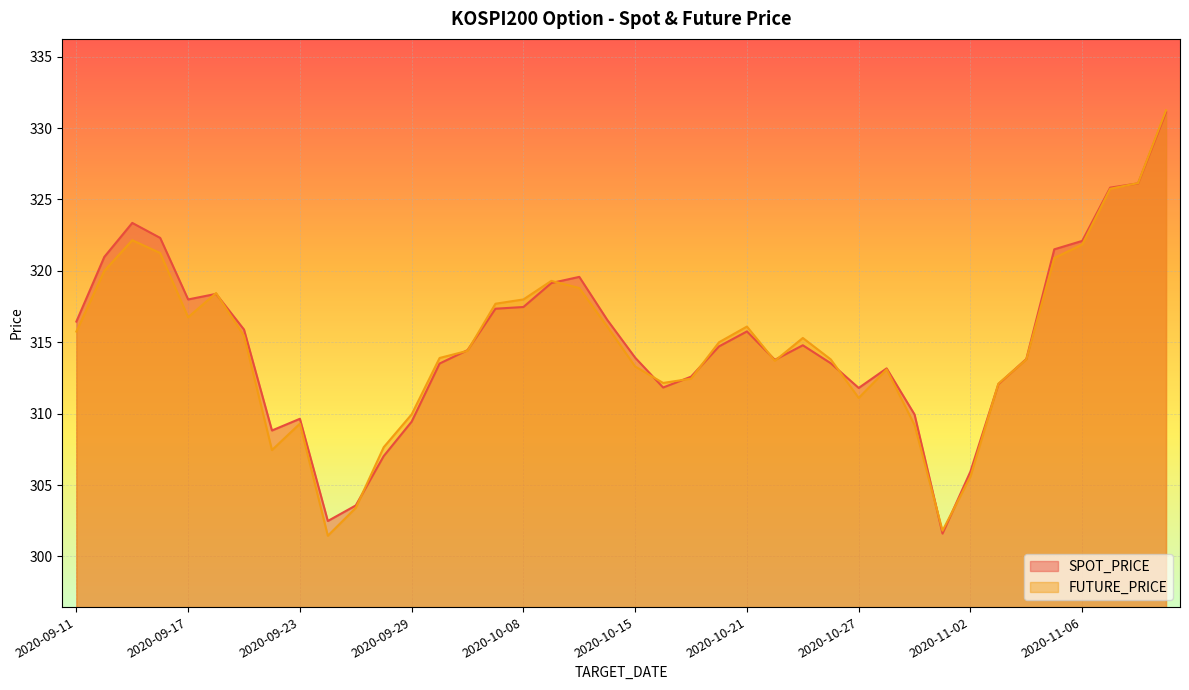

True or false: FUTURE_PRICE has a value of 312.4 at 2020-10-19.

True